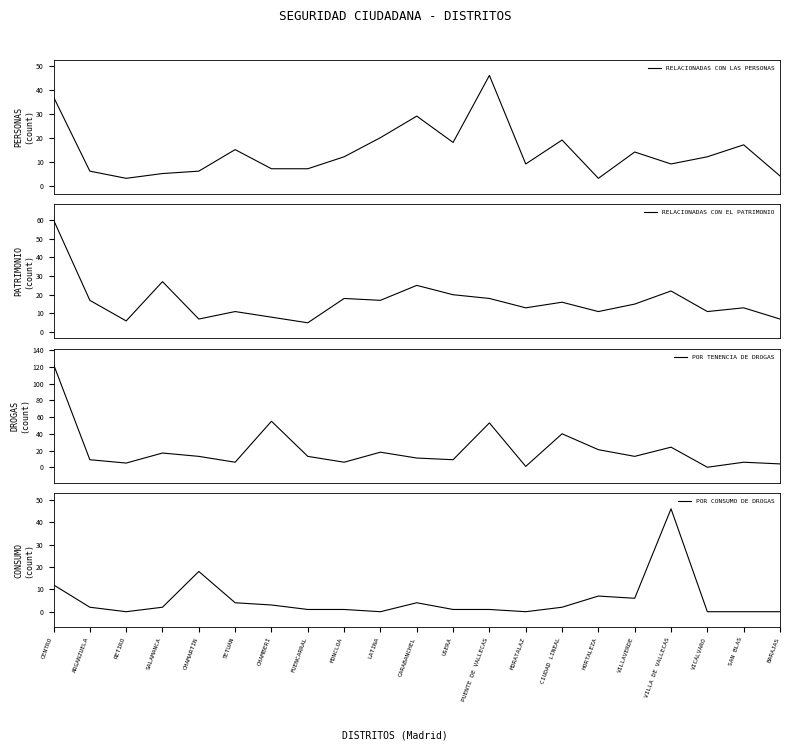

Which series has the largest total across all categories?

POR TENENCIA DE DROGAS